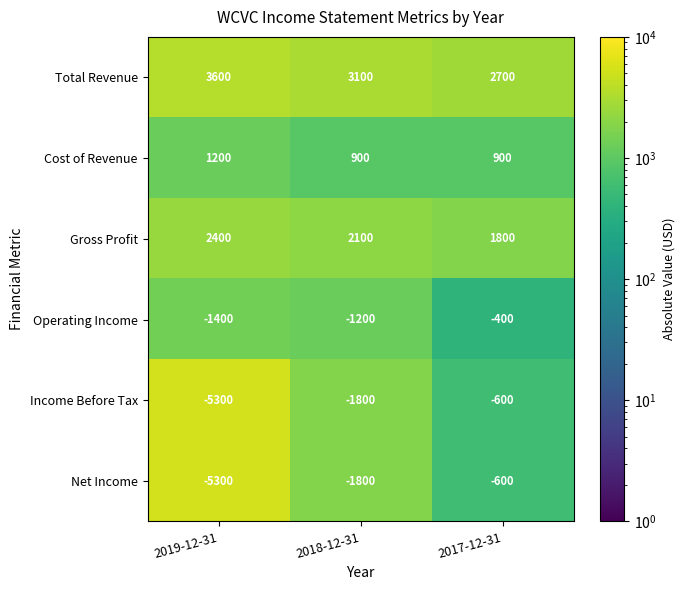

What is the smallest value displayed?

-5300